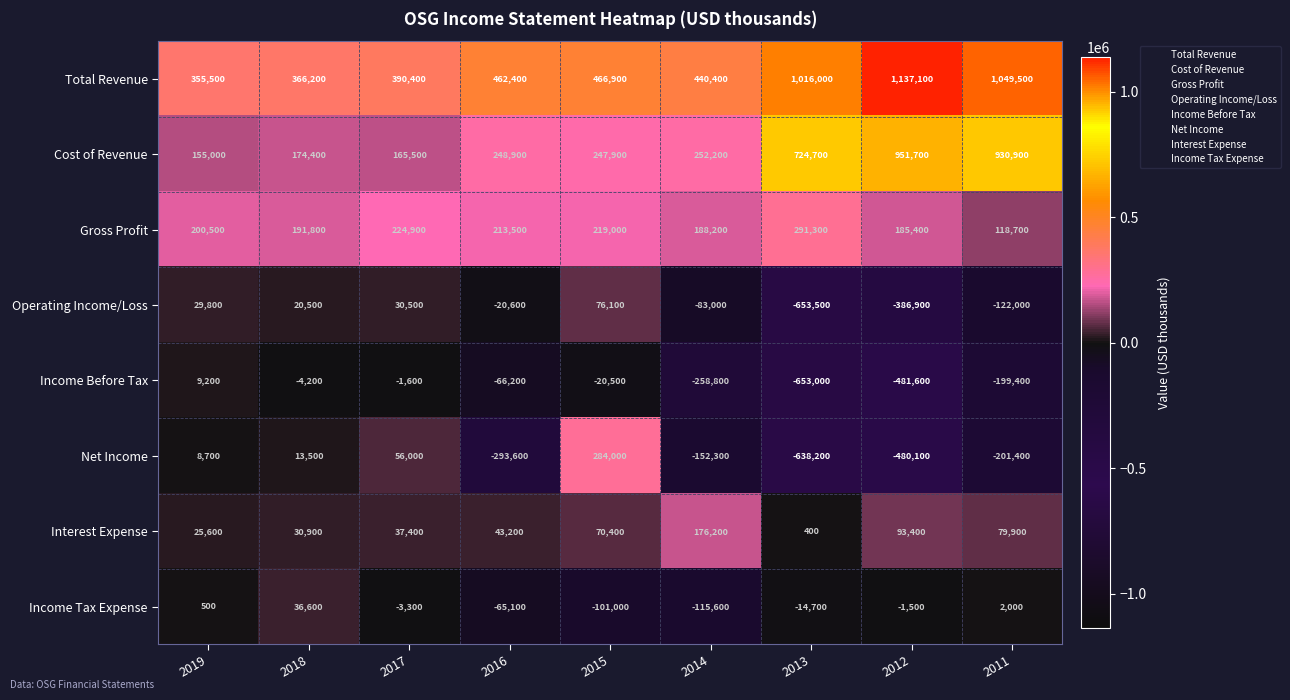

Read the Interest Expense value at 2013.

400